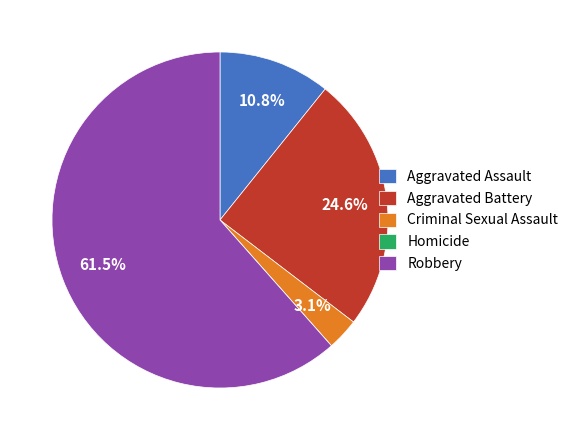

Which slice is the largest?

Robbery